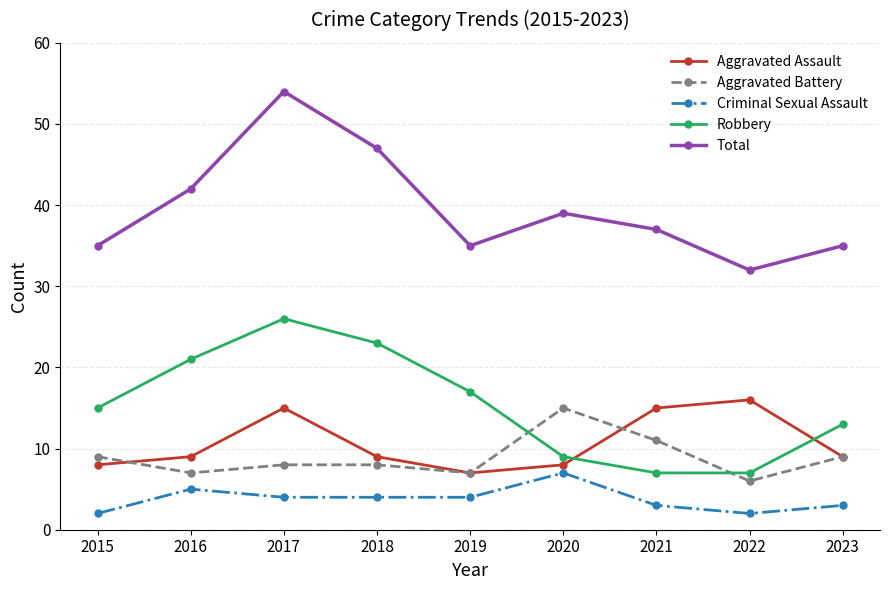

At which category is the sum across all series the highest?

2017